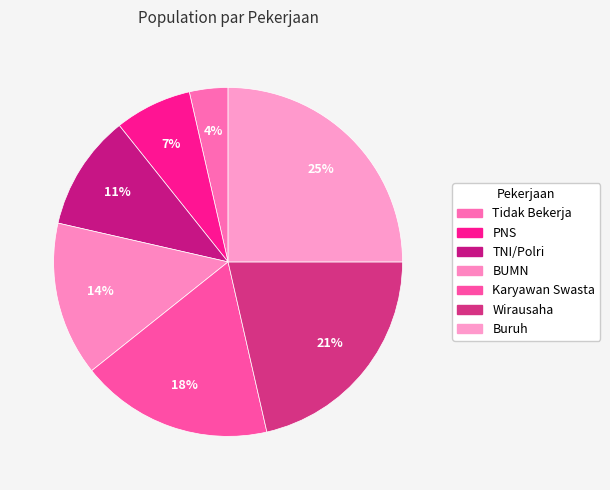

Is there any slice that represents more than half of the pie?

No